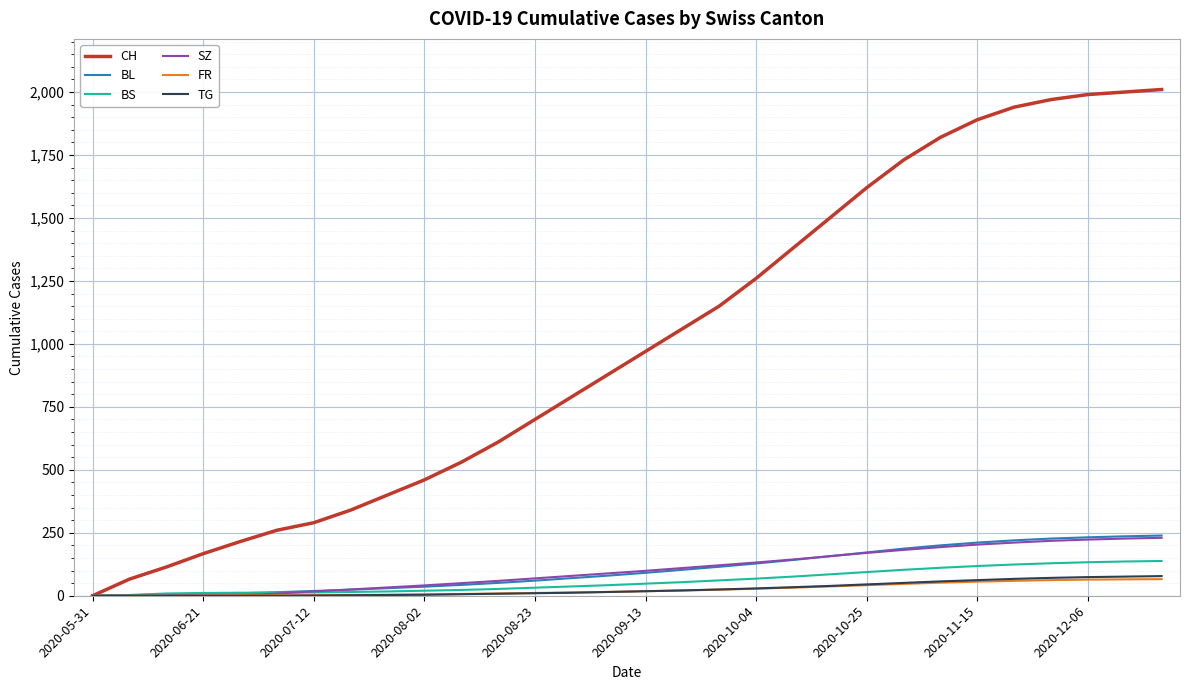

What is the highest value of the CH series?

2010